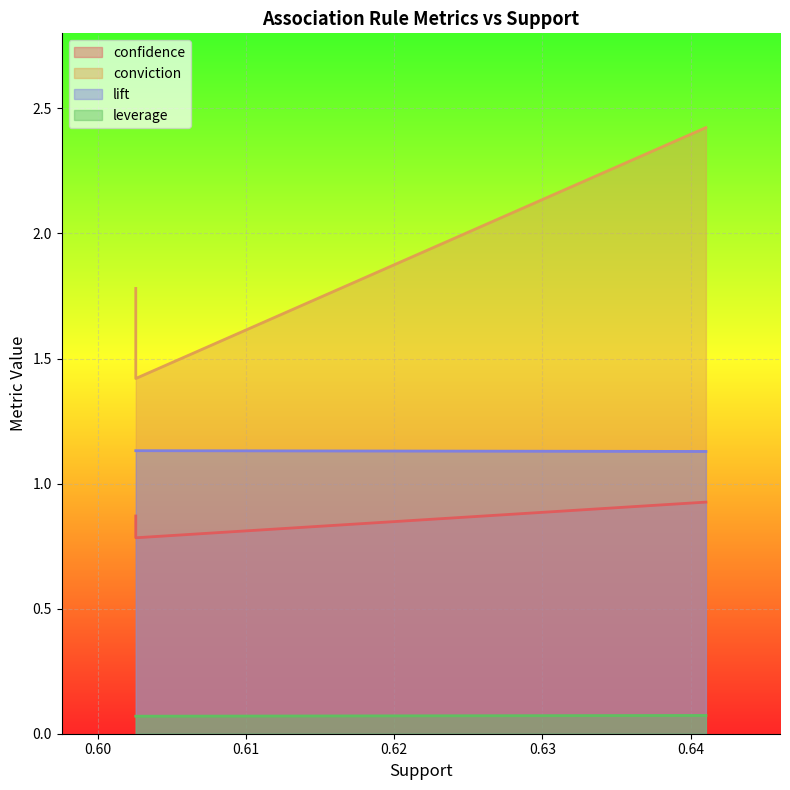

How many lines are shown in the chart?

4